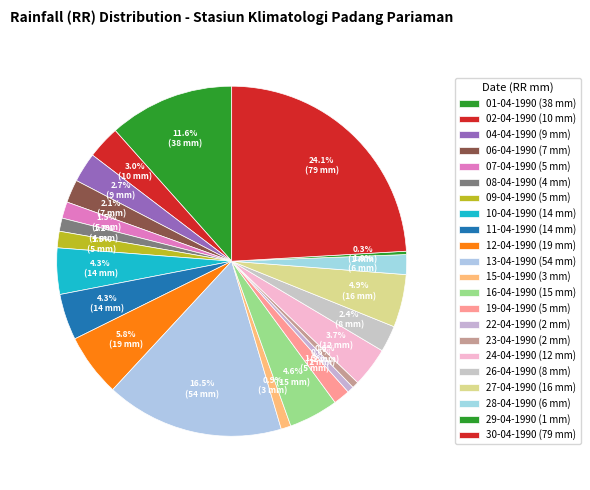

How many segments does this pie chart have?

22